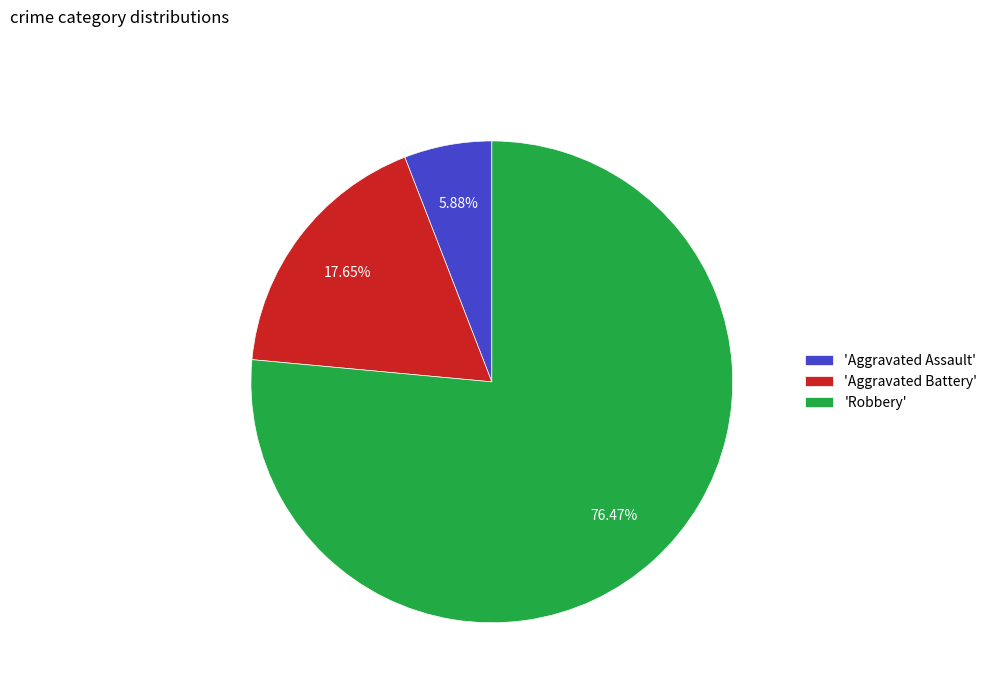

How many slices are in this pie chart?

3